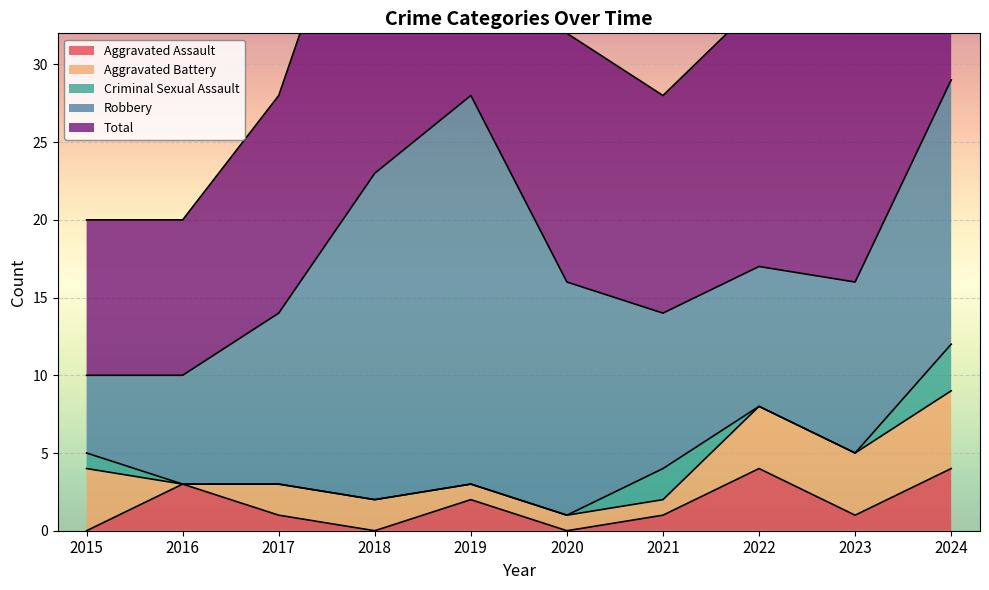

Reading right to left, transcribe all the data shown in this chart.

Aggravated Assault: 4	1	4	1	0	2	0	1	3	0
Aggravated Battery: 5	4	4	1	1	1	2	2	0	4
Criminal Sexual Assault: 3	0	0	2	0	0	0	0	0	1
Robbery: 17	11	9	10	15	25	21	11	7	5
Total: 29	16	17	14	16	28	23	14	10	10